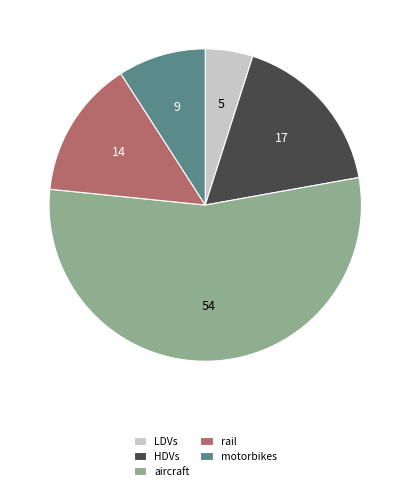

Is it true that HDVs is 17% of the pie?

True